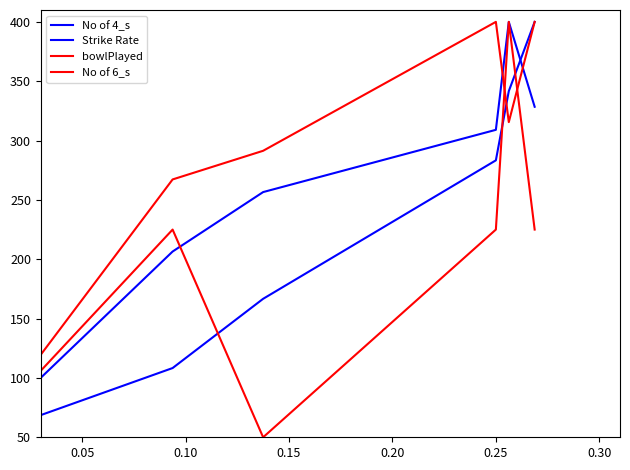

What is the value of the No of 4_s point at the 2nd from the left?

108.3